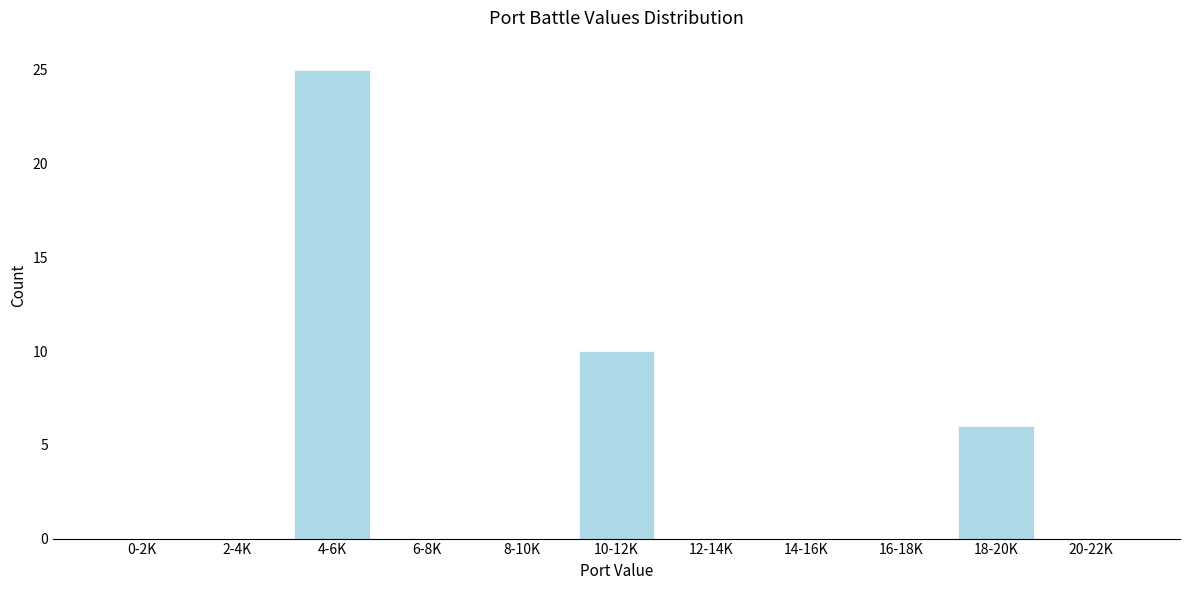

Reading left to right, list all the values displayed in this chart.

0-2K=0	2-4K=0	4-6K=25	6-8K=0	8-10K=0	10-12K=10	12-14K=0	14-16K=0	16-18K=0	18-20K=6	20-22K=0